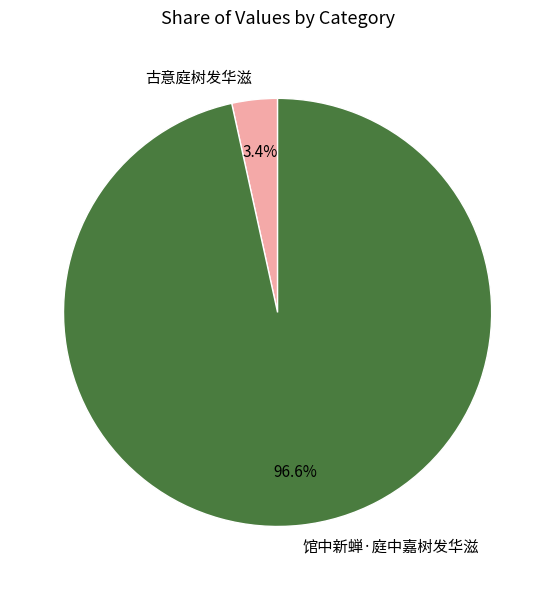

Rank the categories by value from lowest to highest.

古意庭树发华滋, 馆中新蝉·庭中嘉树发华滋